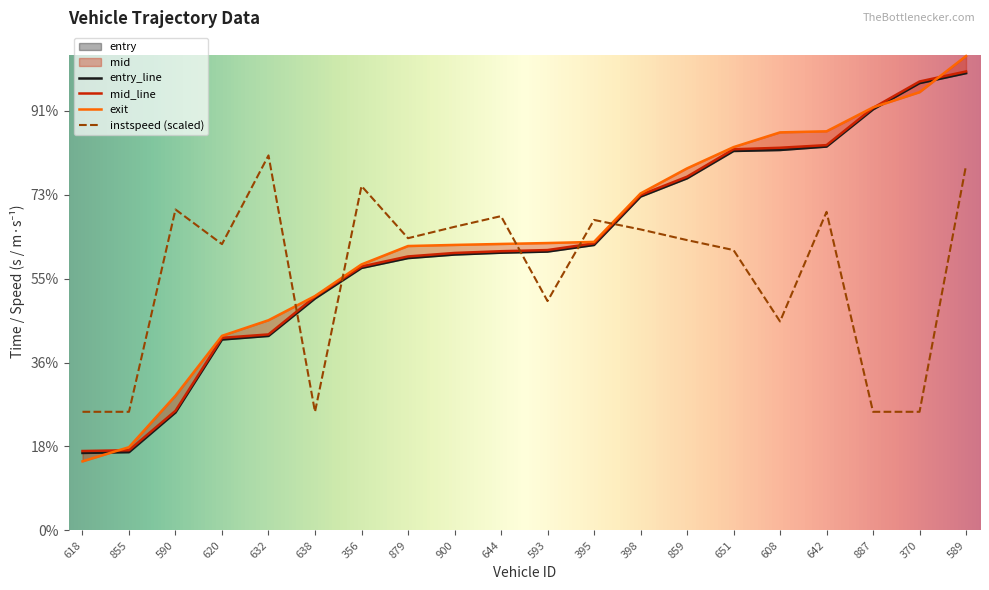

How many lines are shown in the chart?

4